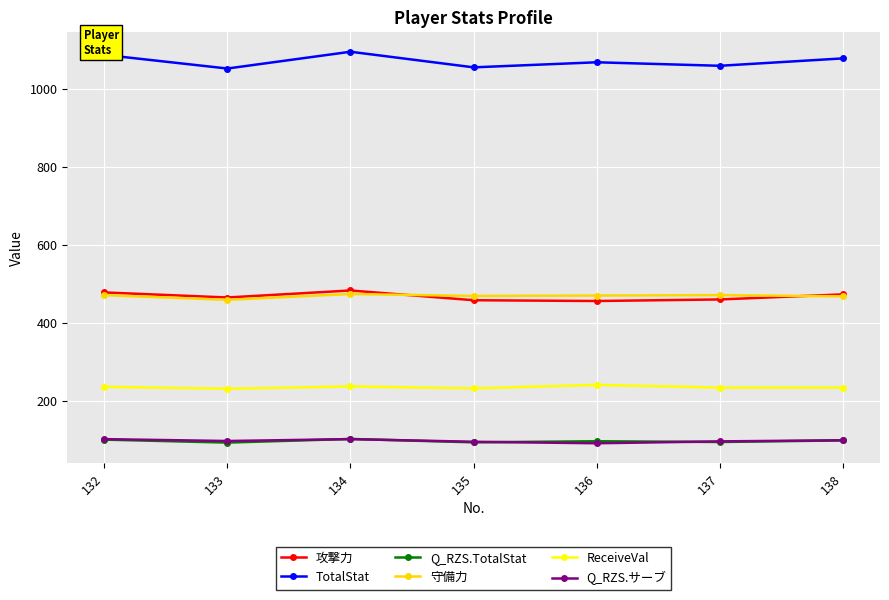

Which series has the largest total across all categories?

TotalStat